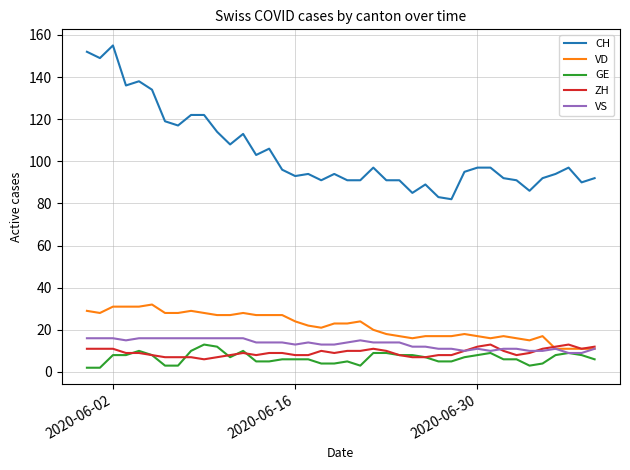

Which series has the widest spread of values?

CH